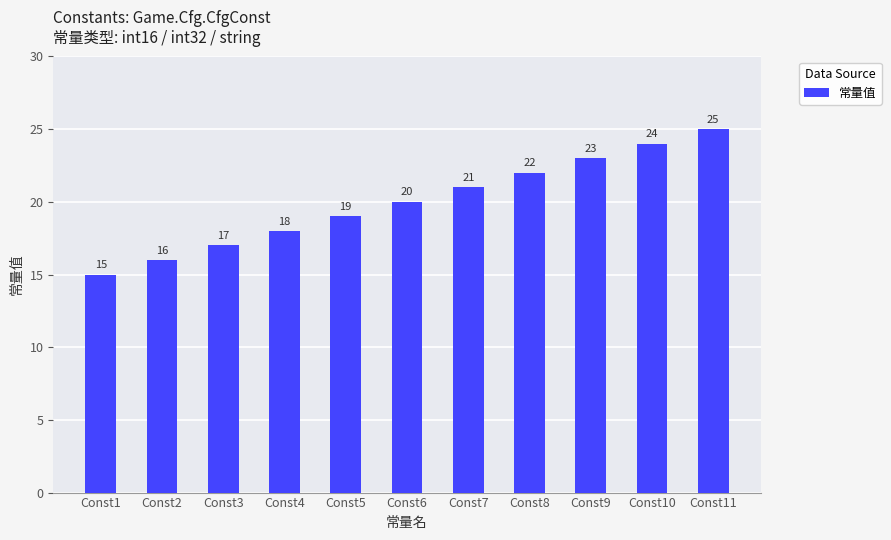

Reading right to left, what are all the values shown in this chart?

Const11=25	Const10=24	Const9=23	Const8=22	Const7=21	Const6=20	Const5=19	Const4=18	Const3=17	Const2=16	Const1=15